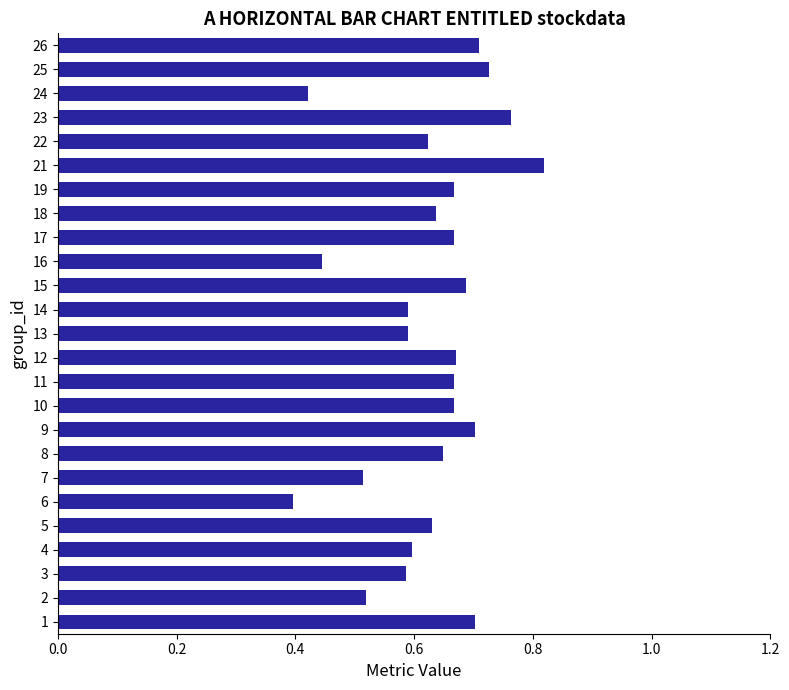

Which label corresponds to the smallest value in the chart?

6